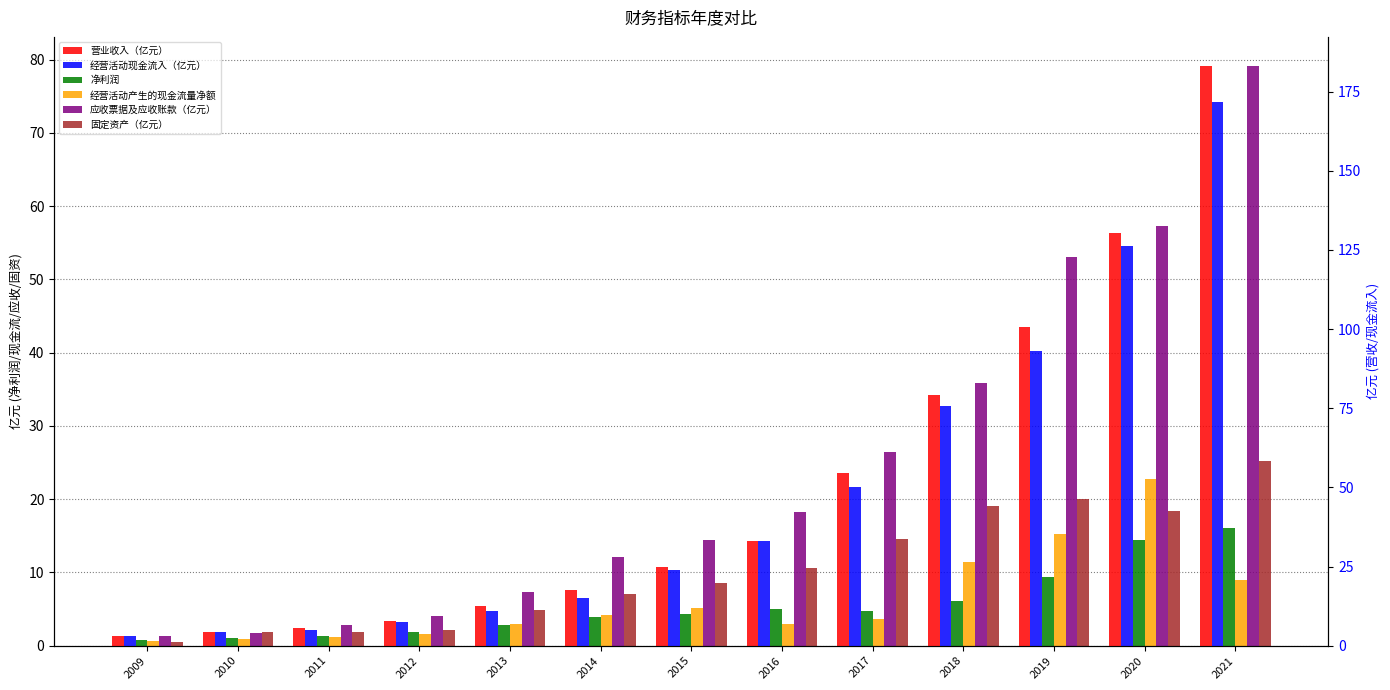

What is the sum of all 经营活动现金流入（亿元） values?

619.6